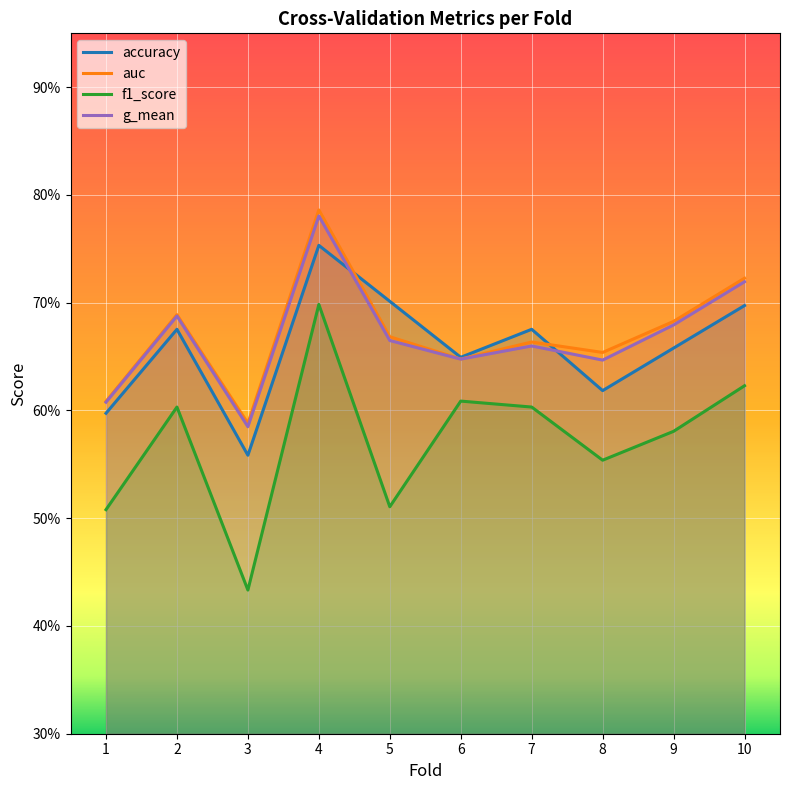

What is the difference between the highest and lowest values at 2?

0.1